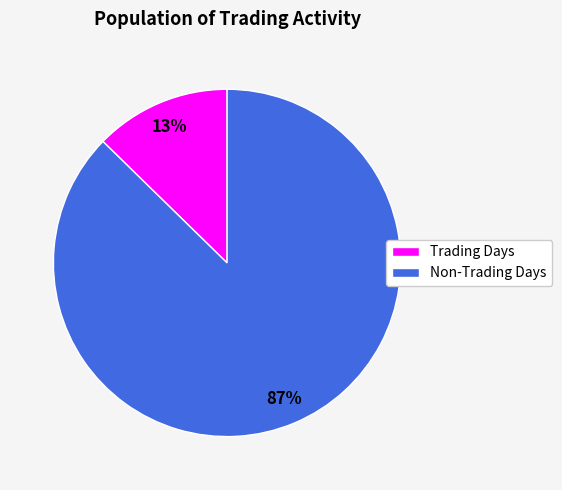

Combined, do Non-Trading Days and Trading Days account for over 50%?

Yes